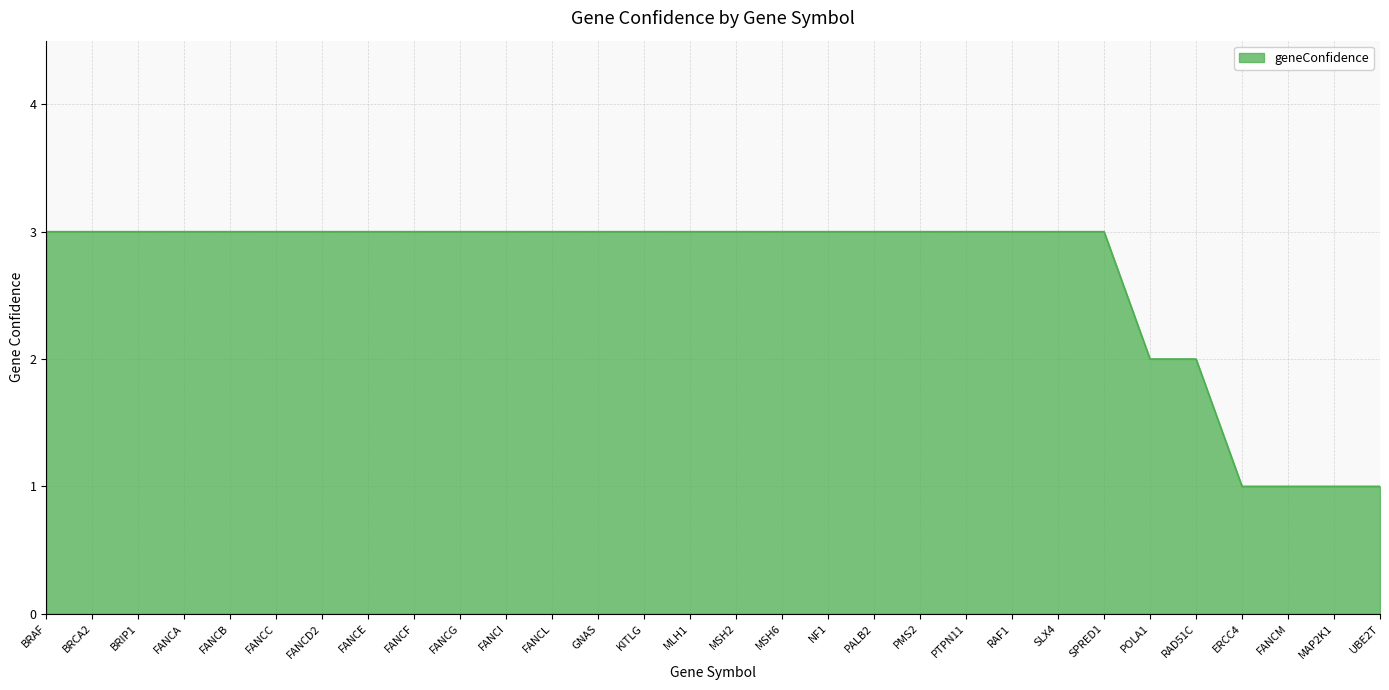

Between BRIP1 and RAD51C, which is larger?

BRIP1